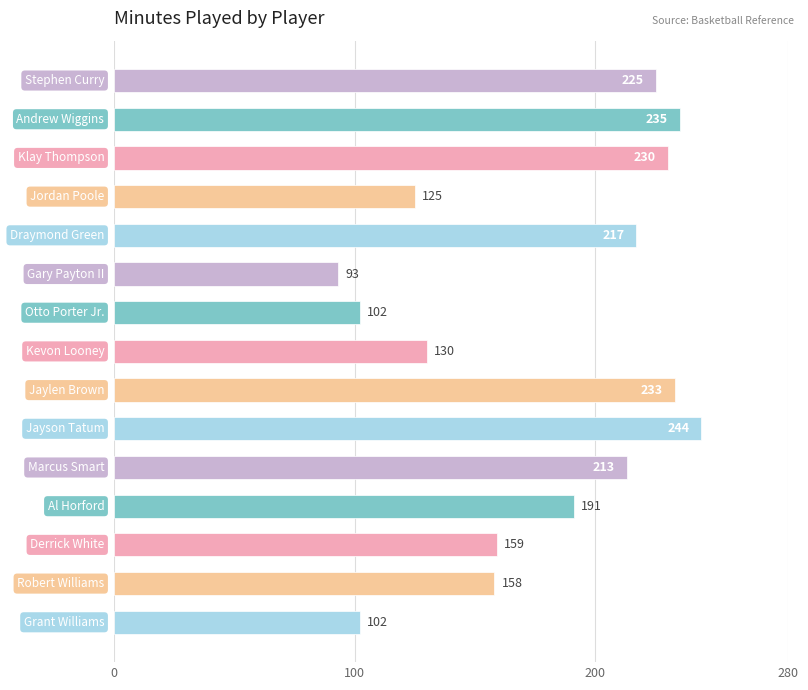

What is the maximum value shown in the chart?

244